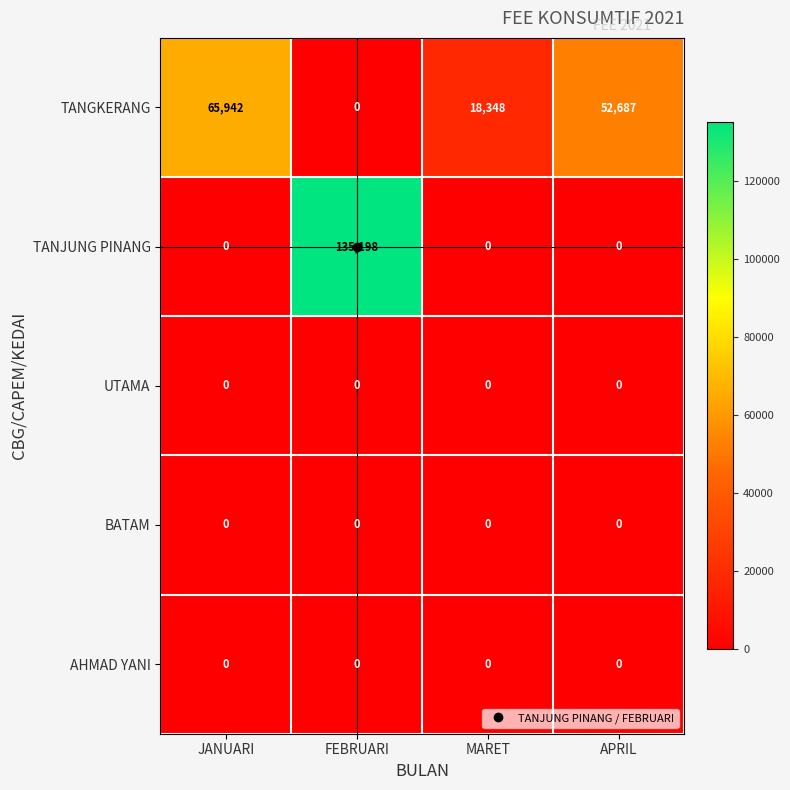

How many TANGKERANG values are between 18348 and 65942?

3